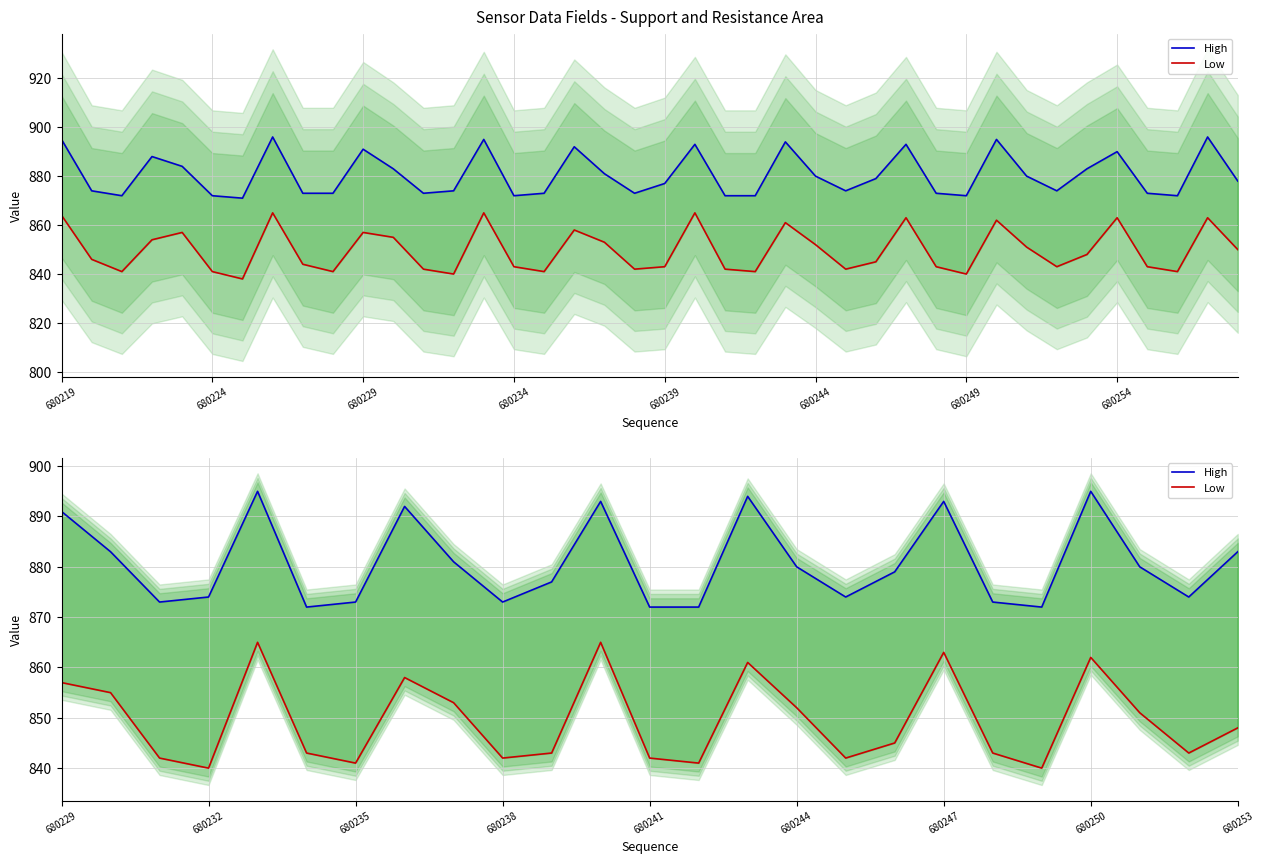

In Low, how many points are lower than both neighbors (excluding endpoints)?

7